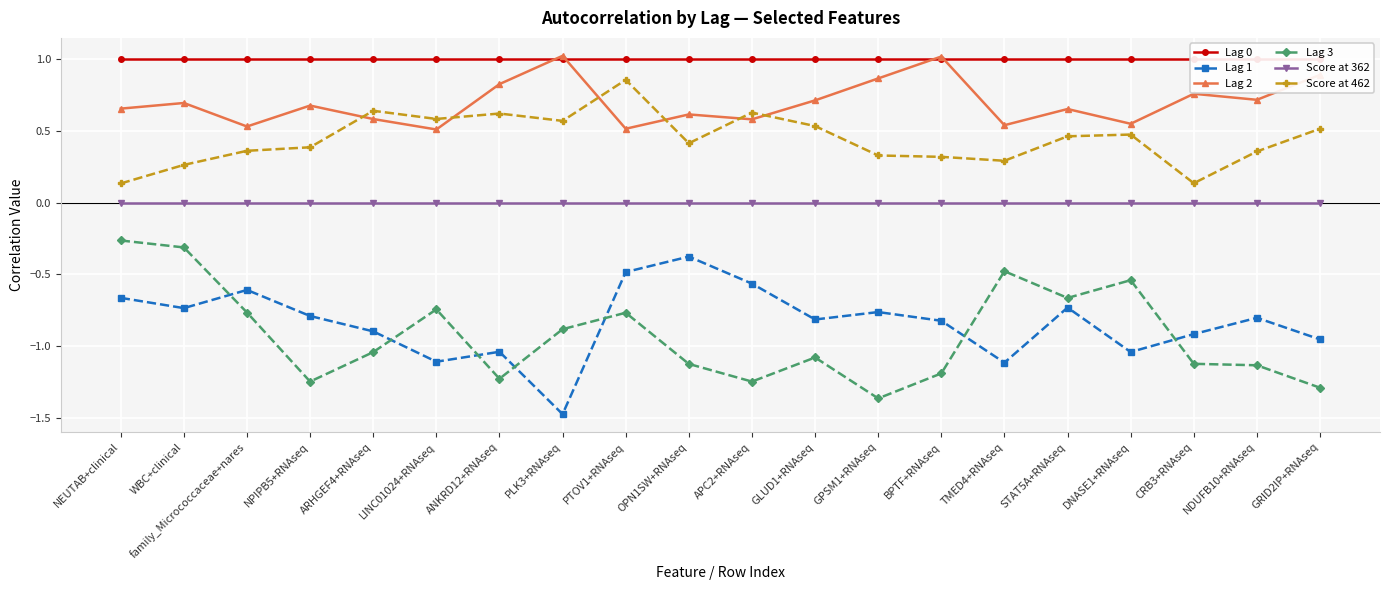

How many data points does each series have?

20